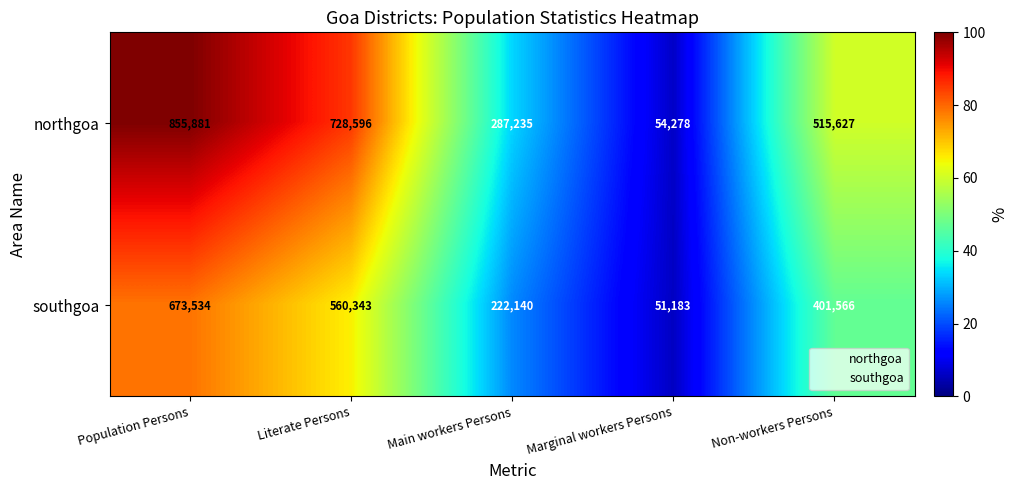

The value of northgoa at Population Persons is 1210390. True or false?

False